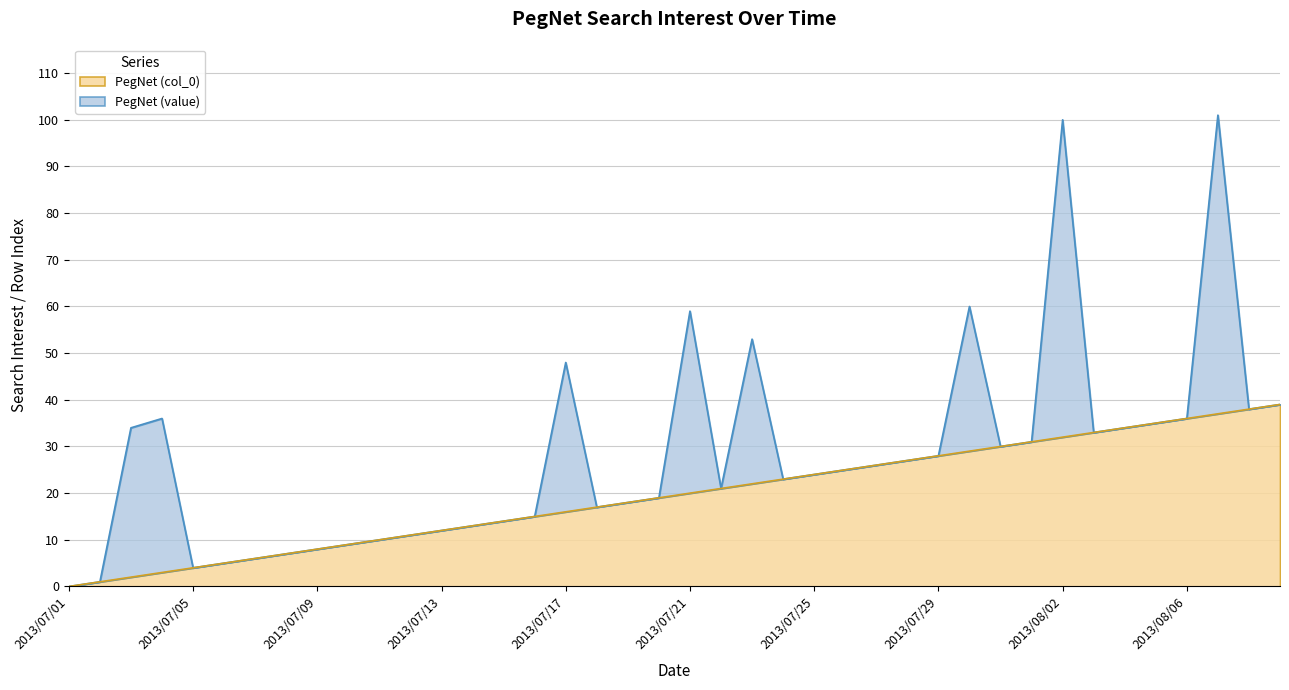

The value at 2013/07/21 is 20. True or false?

True